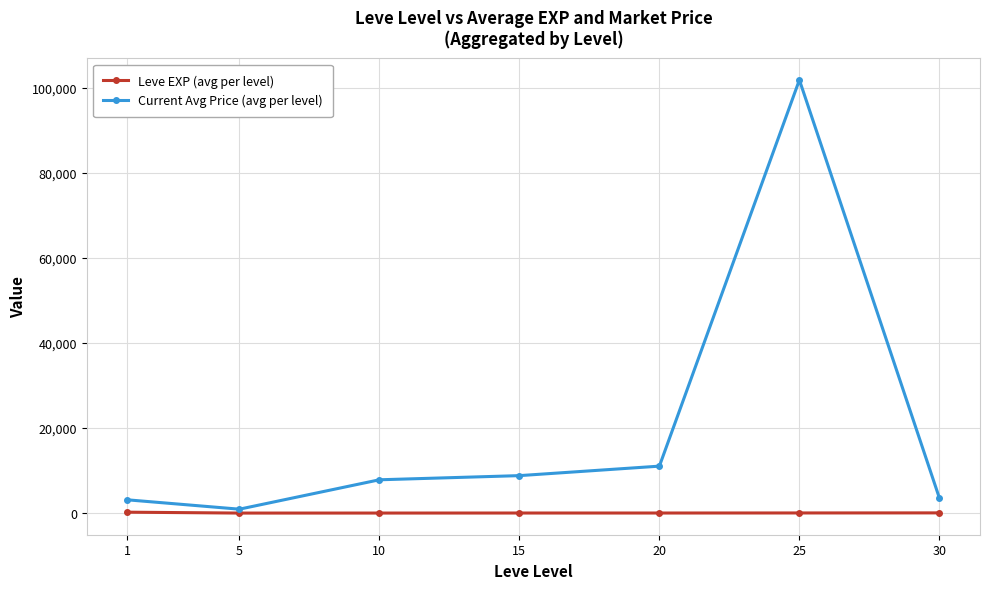

Which series has the widest spread of values?

Current Avg Price (avg per level)